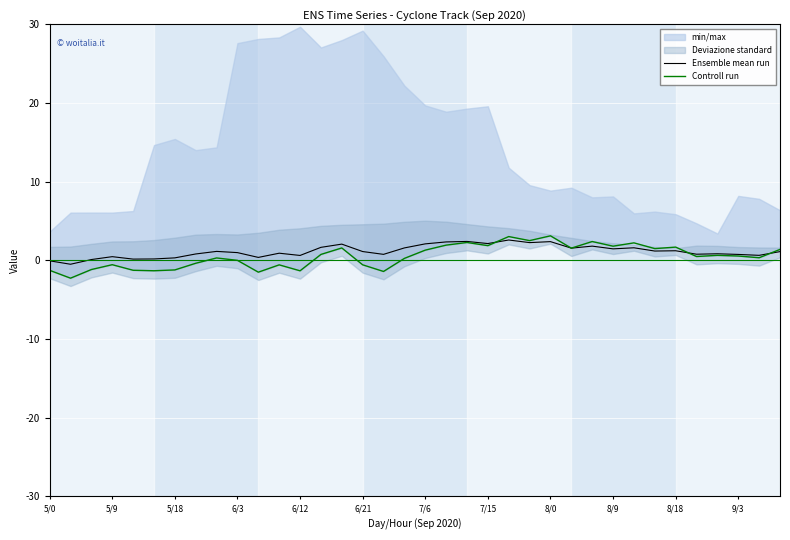

The value of Ensemble mean run at 5/9 is 0.5. True or false?

True